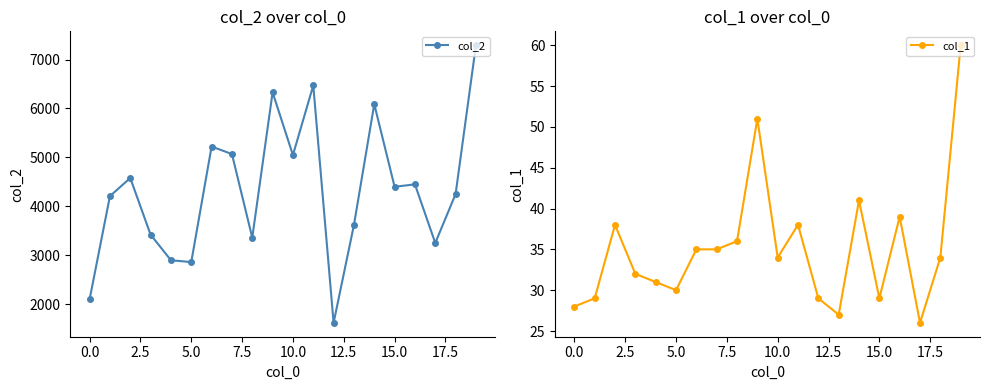

What is the total value across all series at 18?

4287